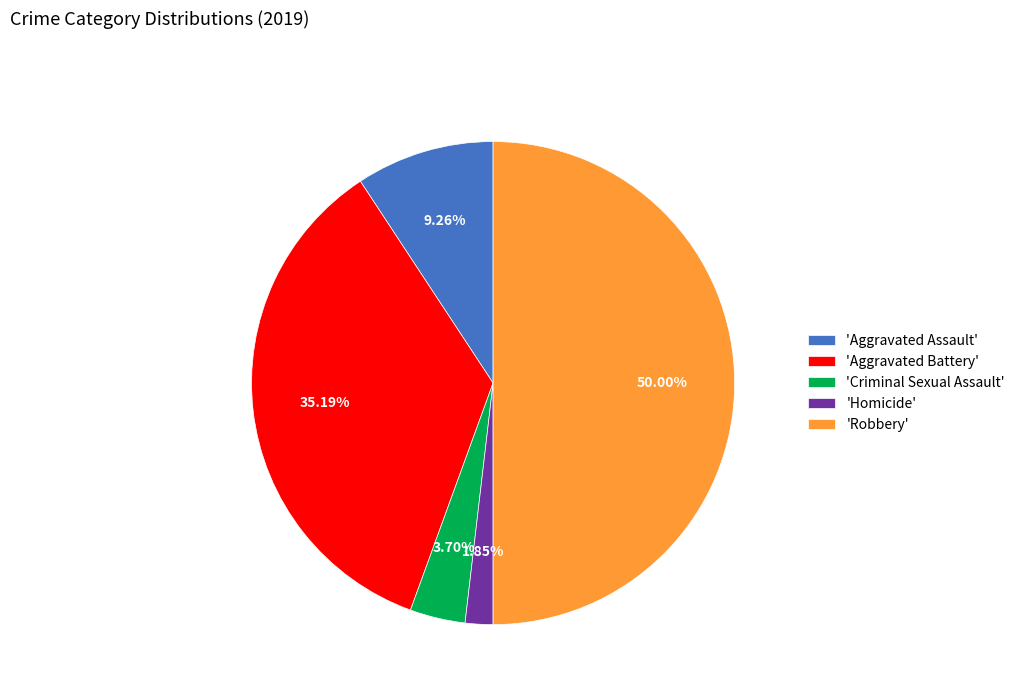

To the nearest percent, what is the difference between the largest and smallest slice percentages?

48%